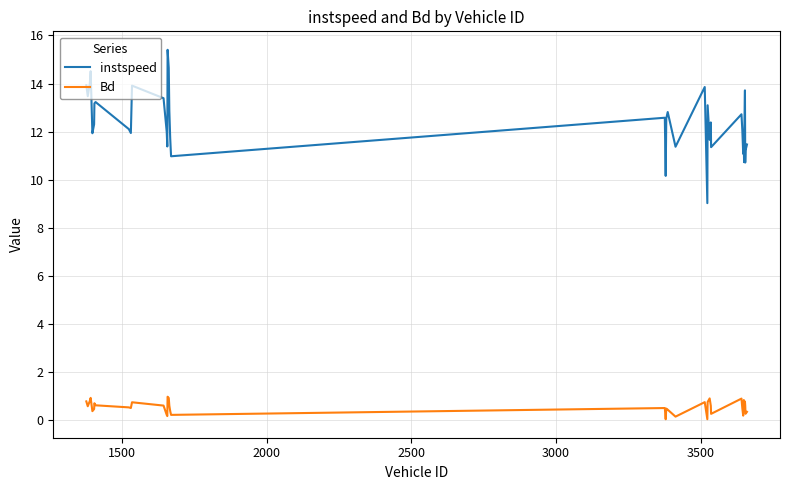

True or false: Bd and instspeed intersect in this chart.

False